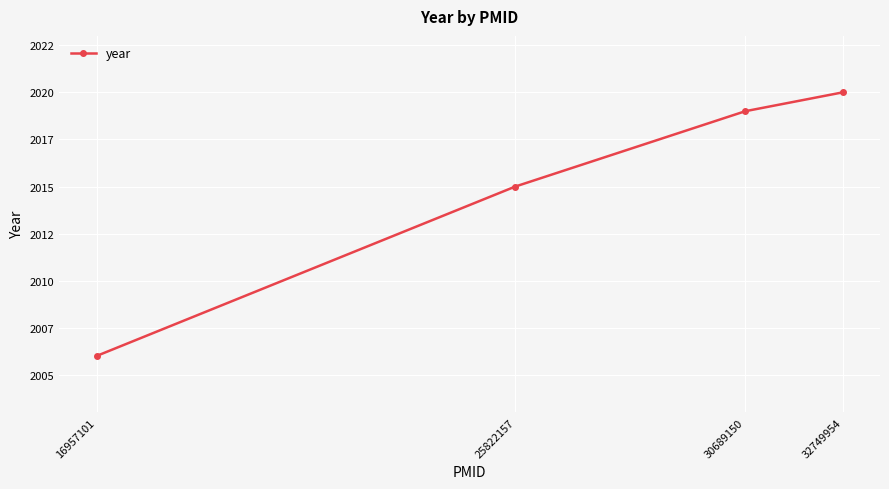

Is this an area chart (filled region under the line)?

No